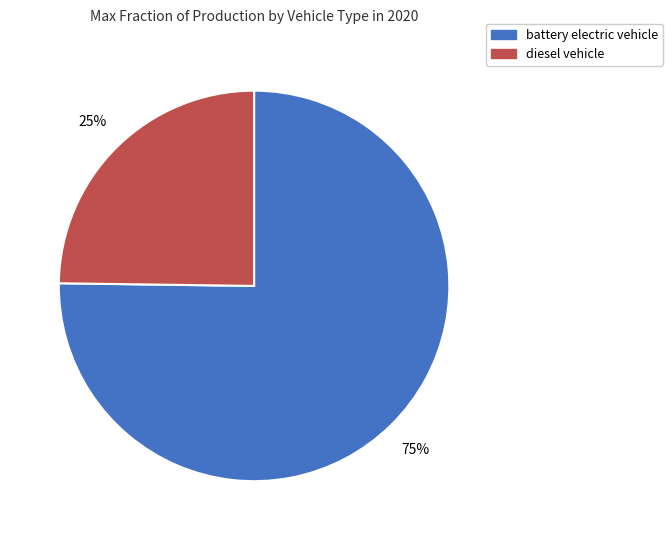

What is the largest slice in the pie chart?

battery electric vehicle